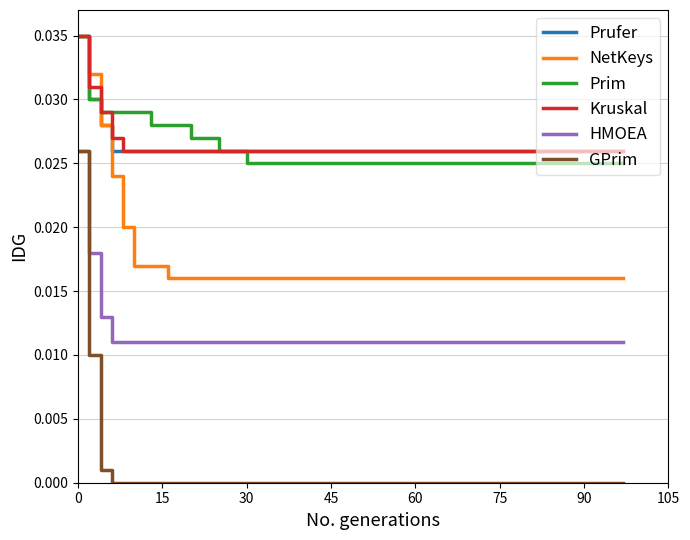

Which series has the widest spread of values?

GPrim